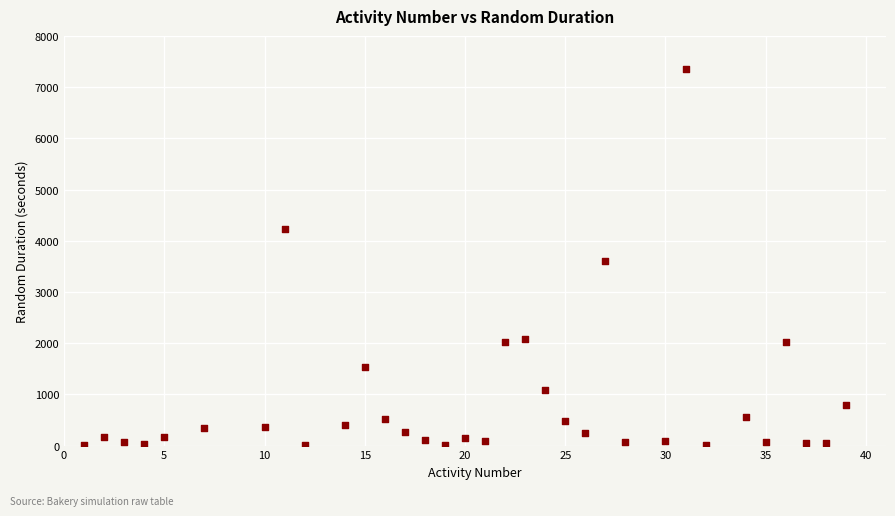

What is the range of X values (max minus min)?

38.0